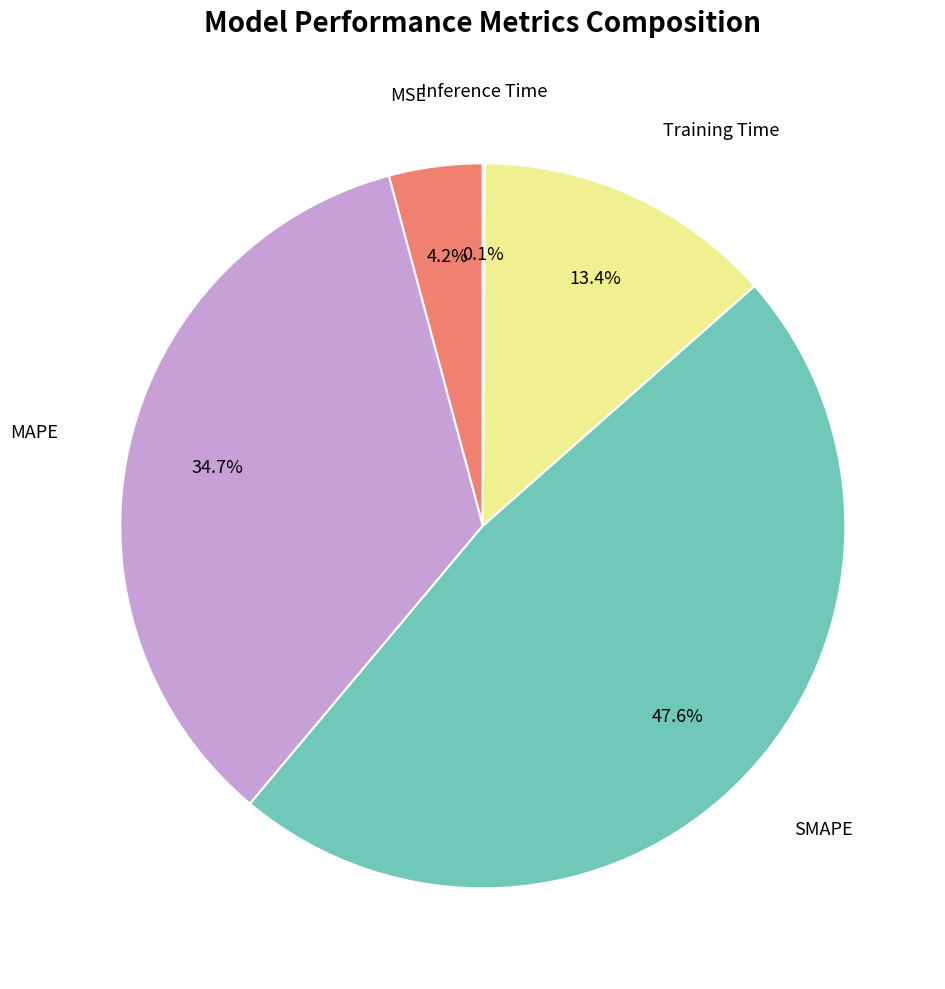

Is there a majority slice in this chart?

No